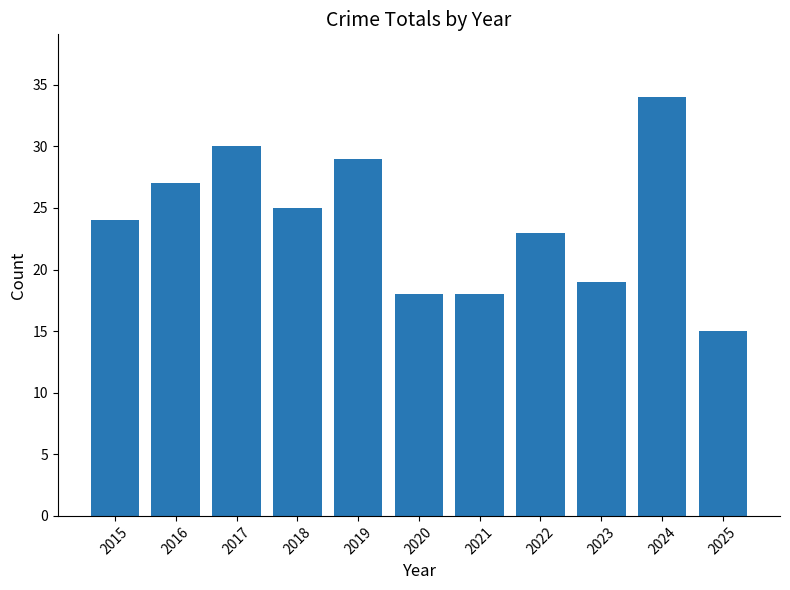

What is the smallest value displayed?

15